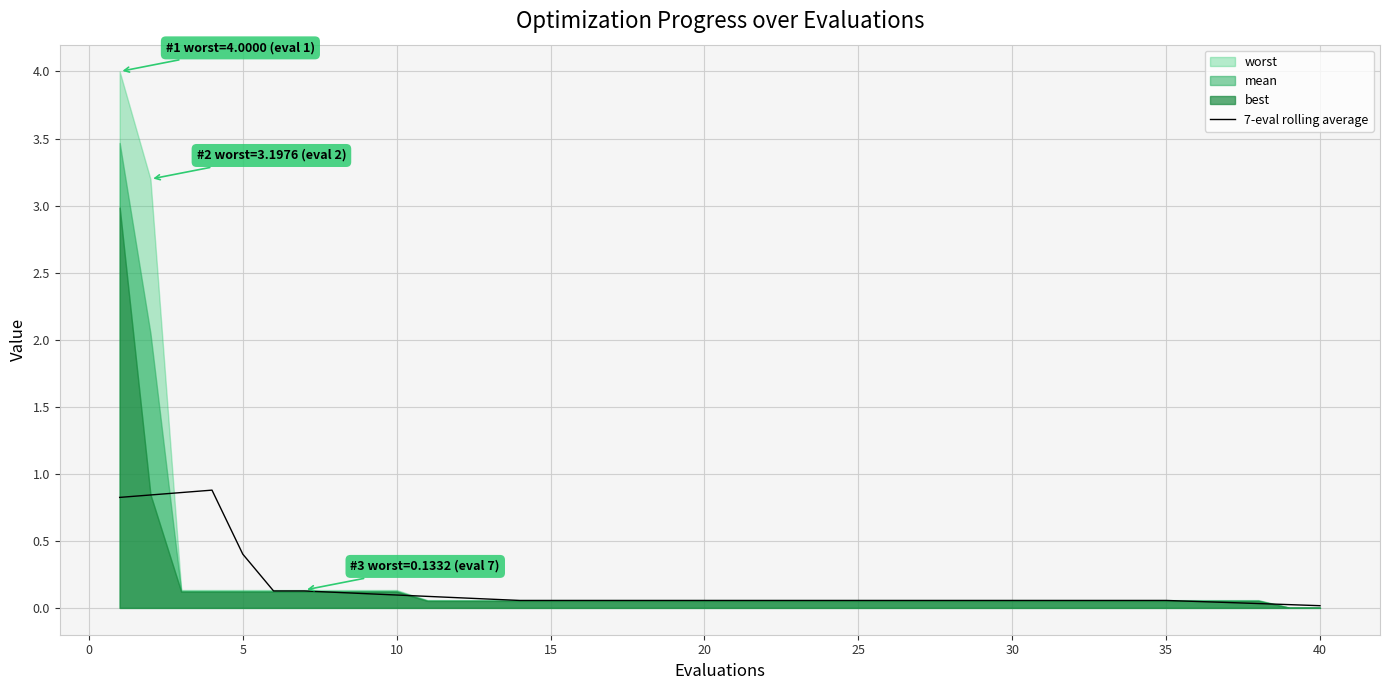

True or false: the data shows 0.0 at 35.

False